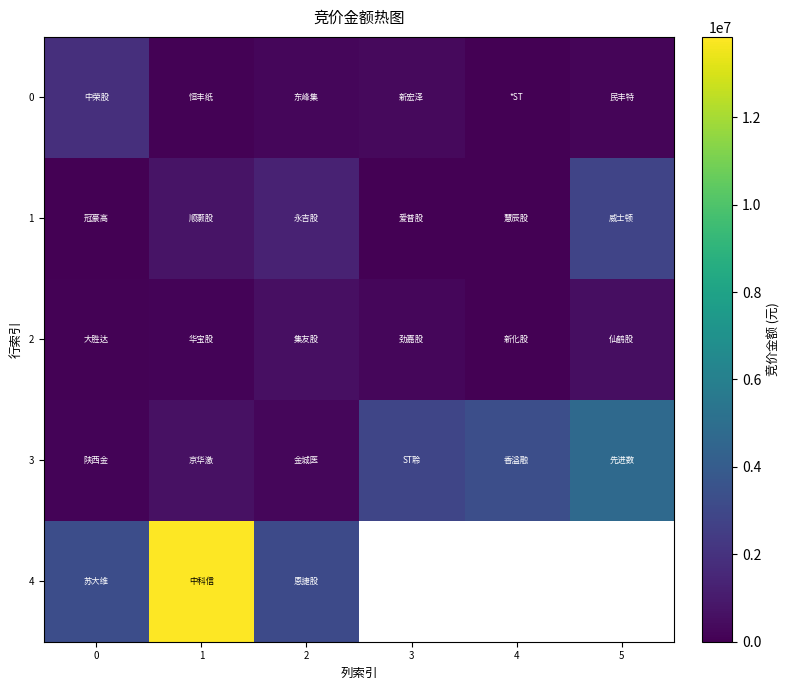

What is the total value across all series at 2?

5492183.0